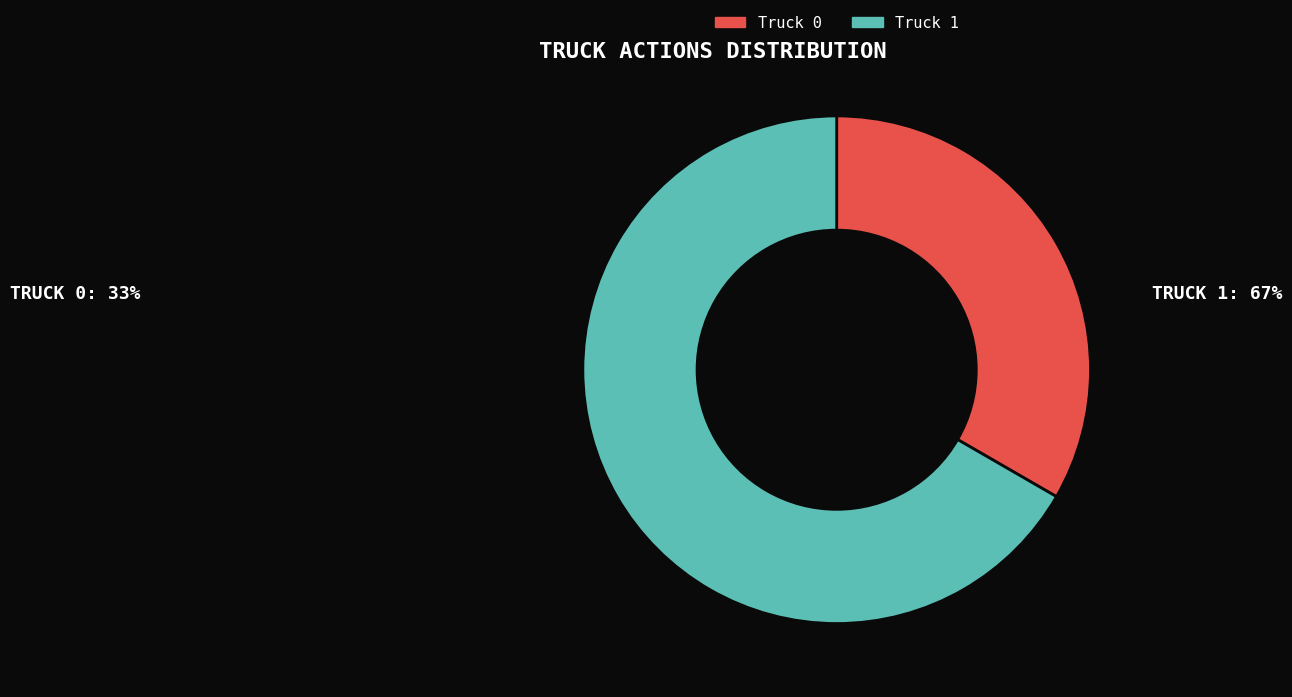

What is the smallest slice in the pie chart?

Truck 0